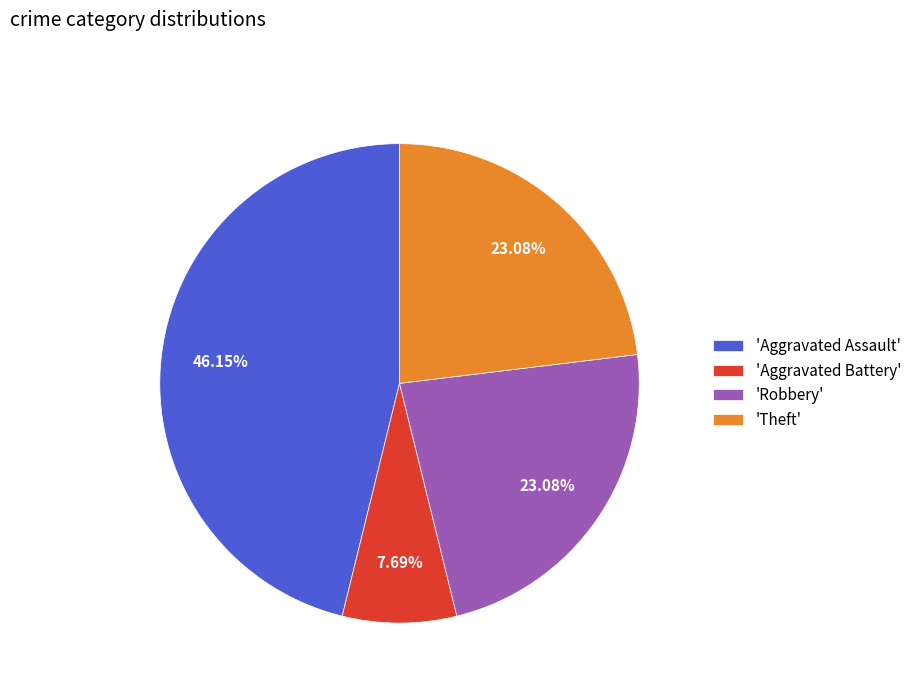

Is 'Robbery' the majority of the pie?

No